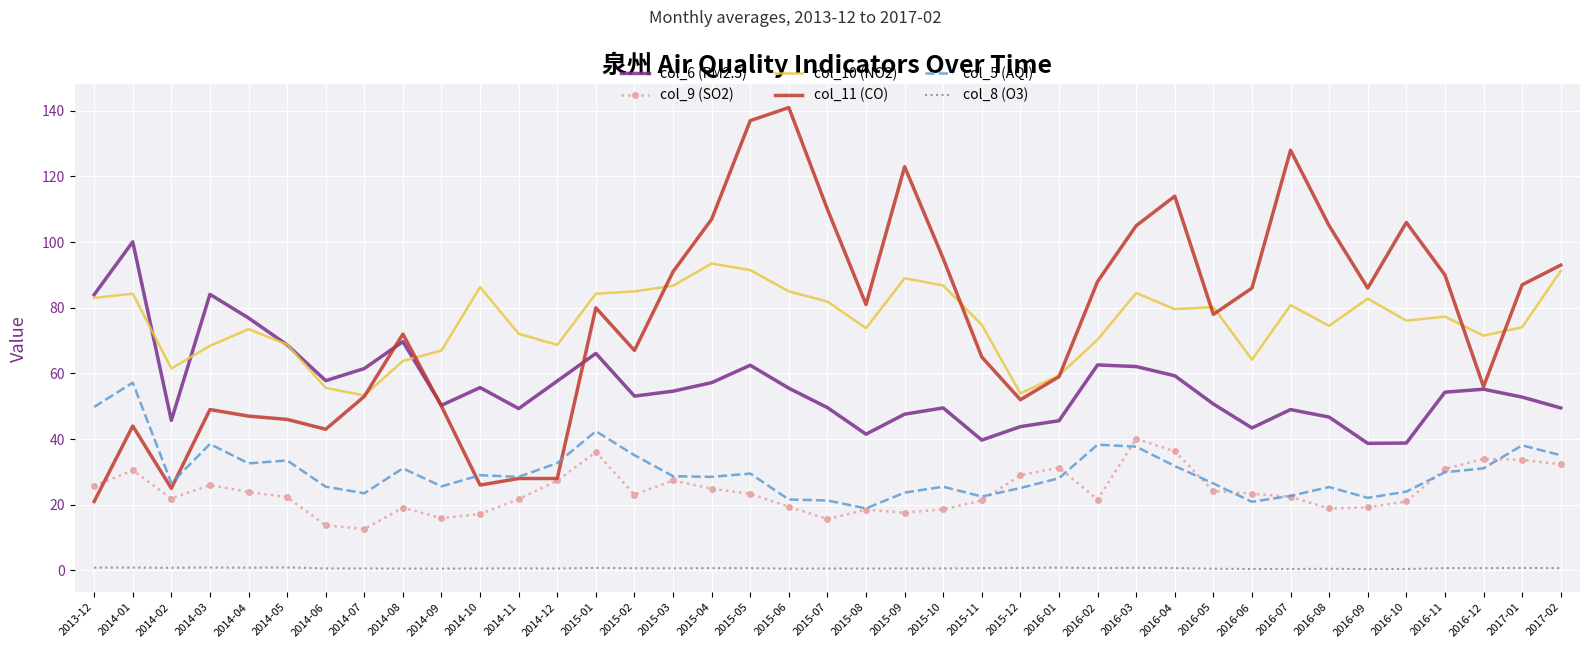

What position from the right is 2014-09?

30